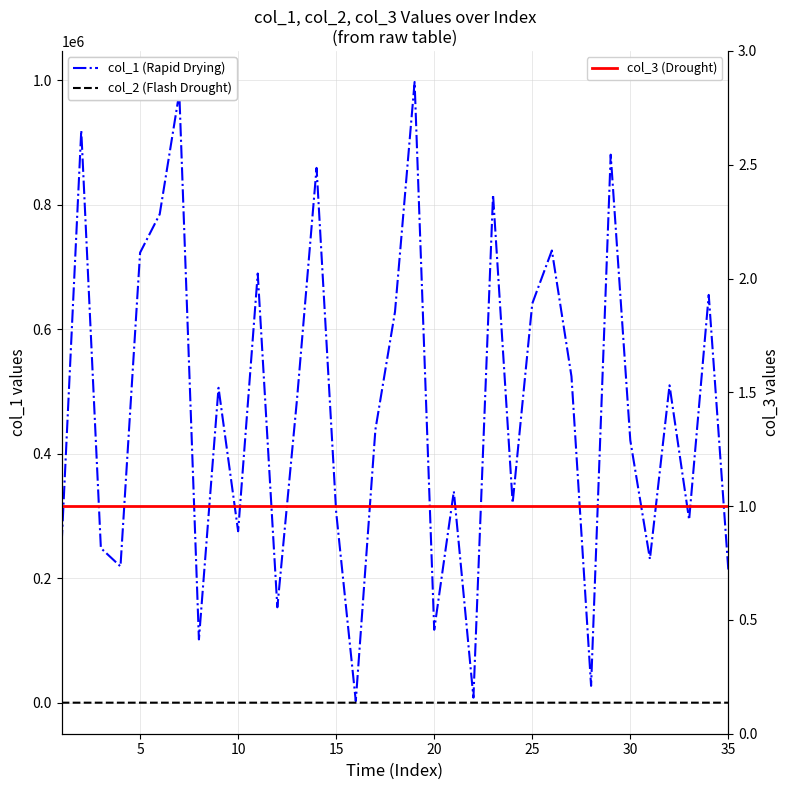

At how many categories does at least one series exceed 124344?

30